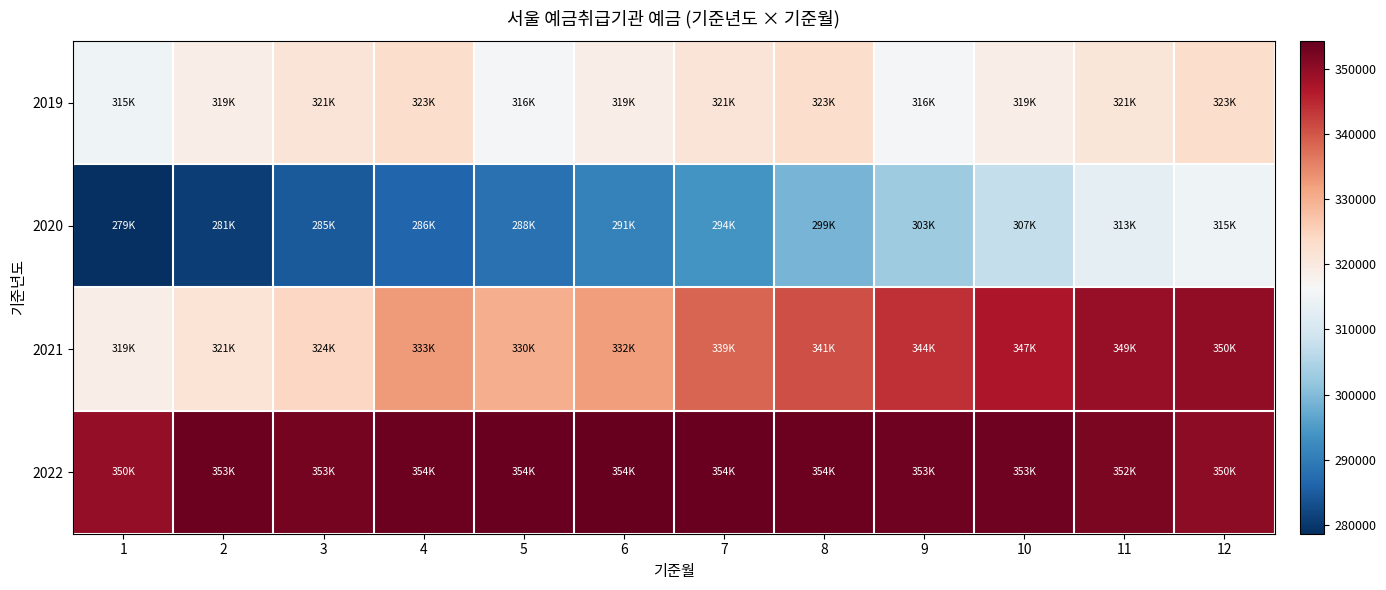

Which label corresponds to the largest value in the chart?

6